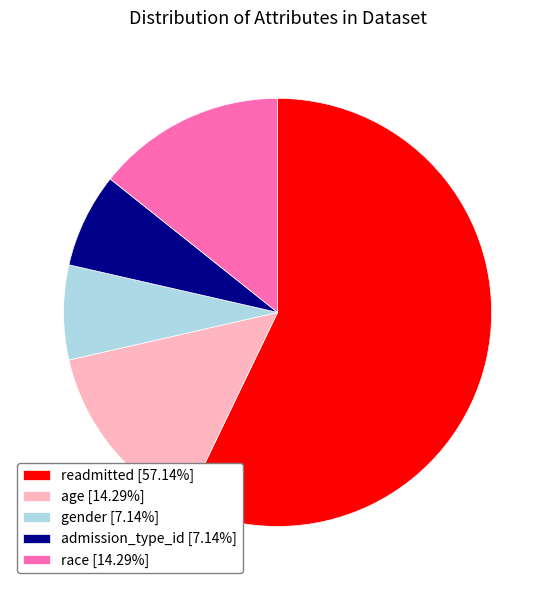

What is the ratio of the value at readmitted [57.14%] to the value at age [14.29%]?

4.0